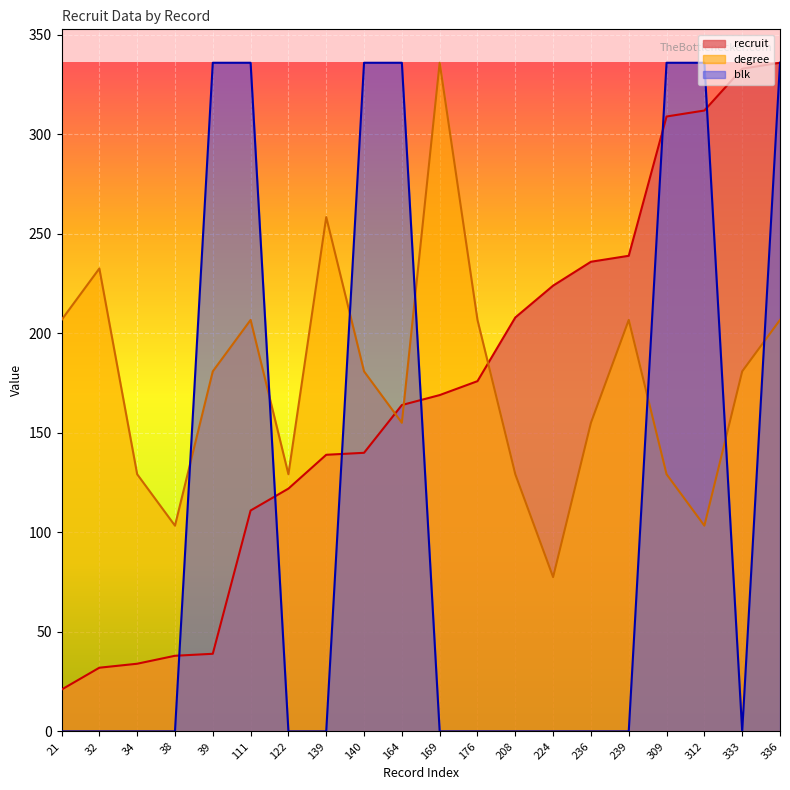

How many interior local valleys does the blk series have?

1